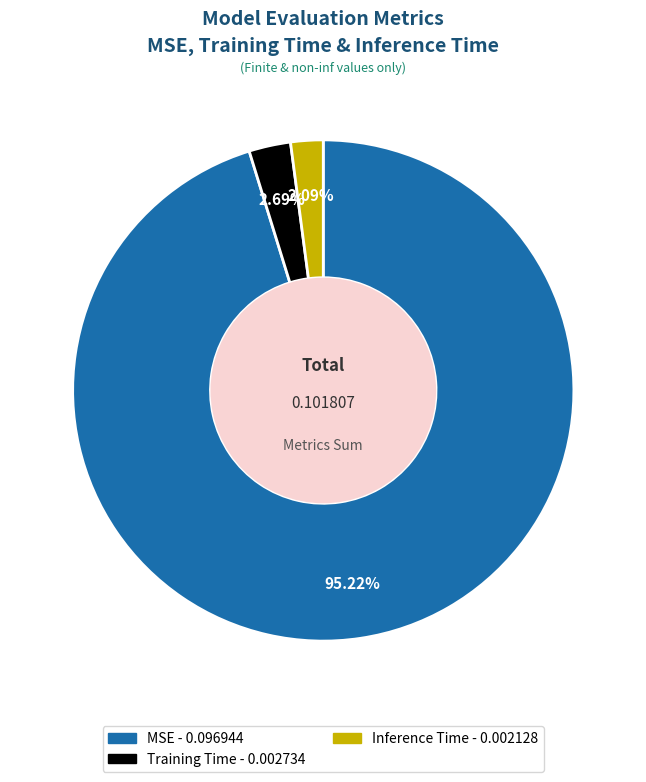

To the nearest percent, what portion does MSE represent?

95%